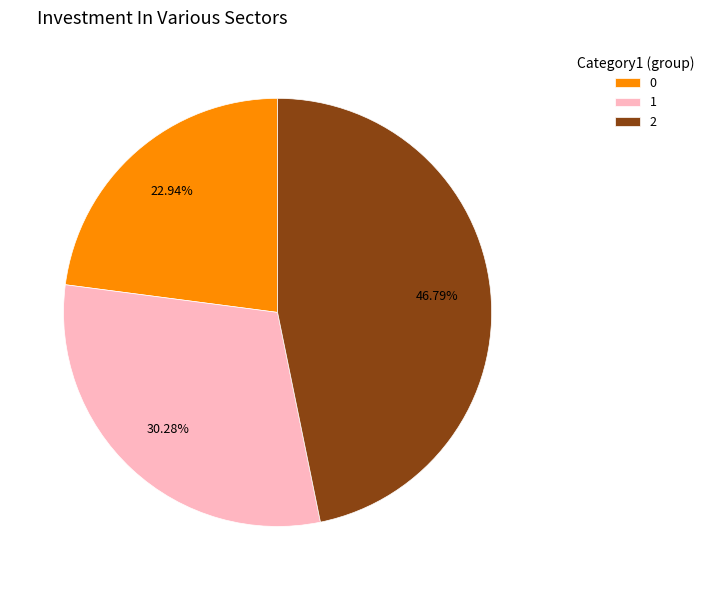

Is there a majority slice in this chart?

No